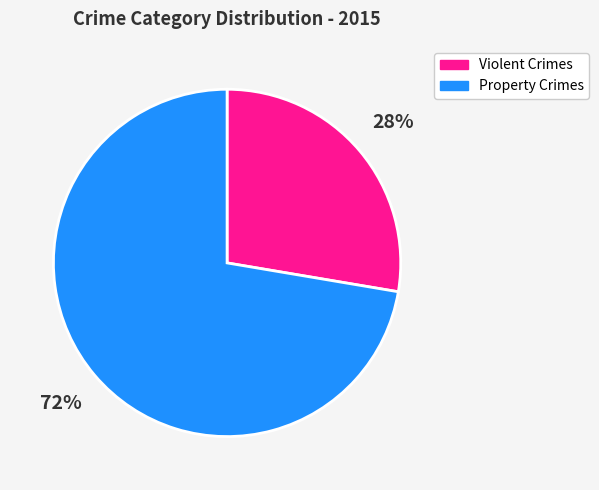

Count the number of slices in the pie.

2